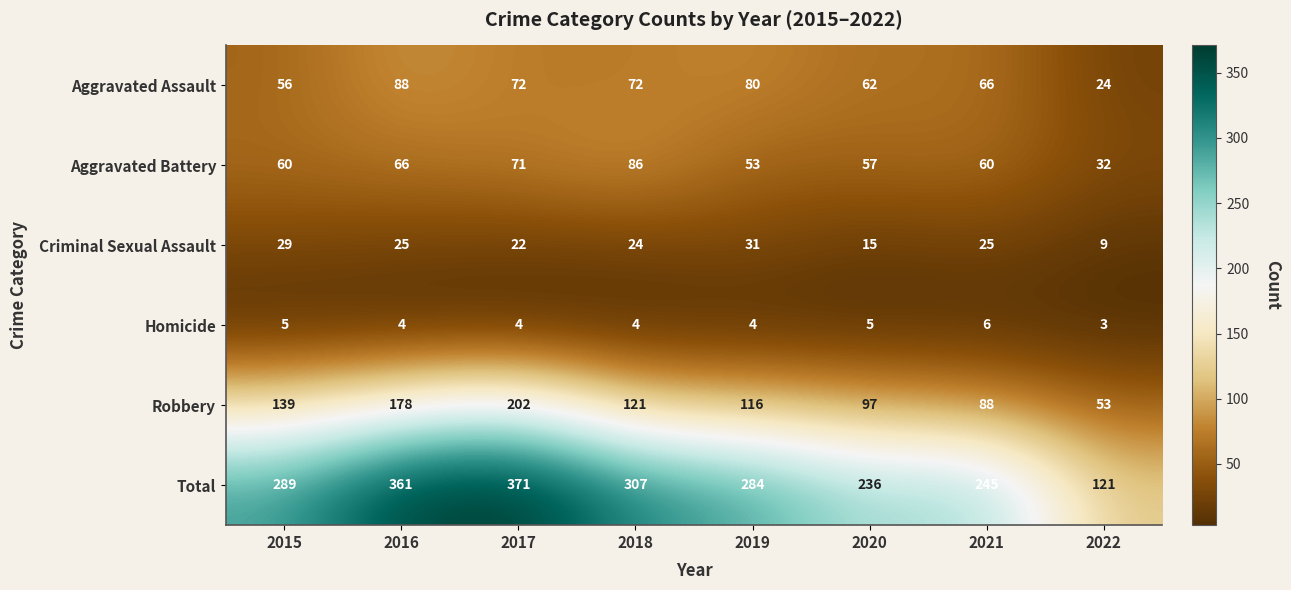

At which category is the sum across all series the highest?

2017